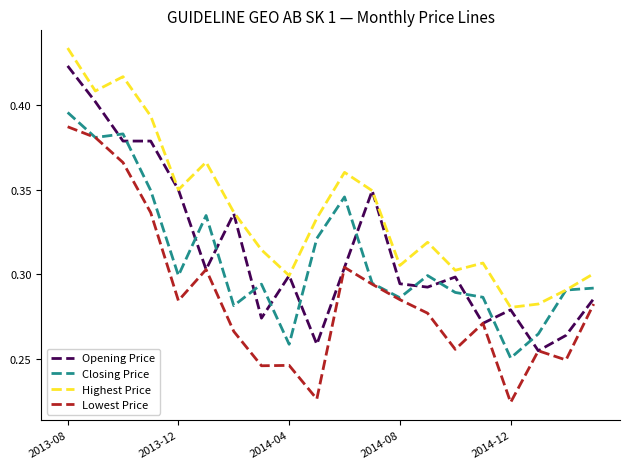

Which series has the largest total across all categories?

Highest Price